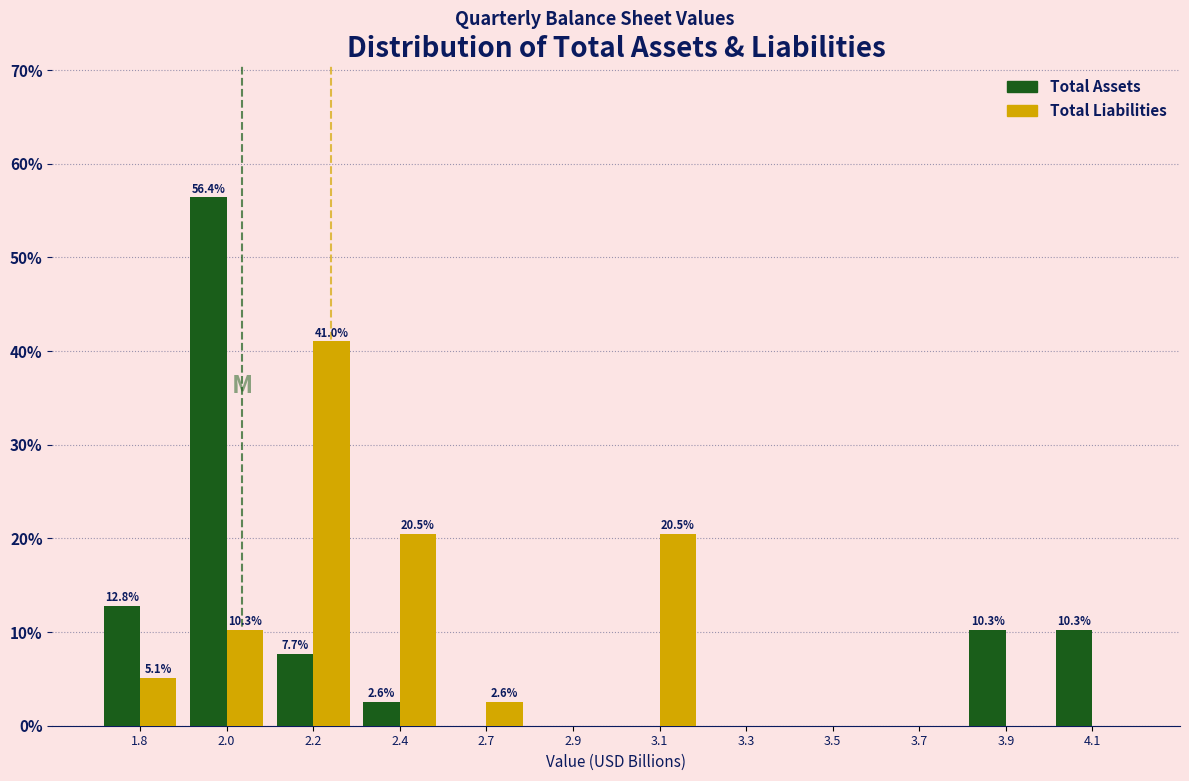

Reading left to right, extract all data points from this chart.

Total Assets: 1.8=12.8	2.0=56.4	2.2=7.7	2.4=2.6	2.7=0.0	2.9=0.0	3.1=0.0	3.3=0.0	3.5=0.0	3.7=0.0	3.9=10.3	4.1=10.3
Total Liabilities: 1.8=5.1	2.0=10.3	2.2=41.0	2.4=20.5	2.7=2.6	2.9=0.0	3.1=20.5	3.3=0.0	3.5=0.0	3.7=0.0	3.9=0.0	4.1=0.0